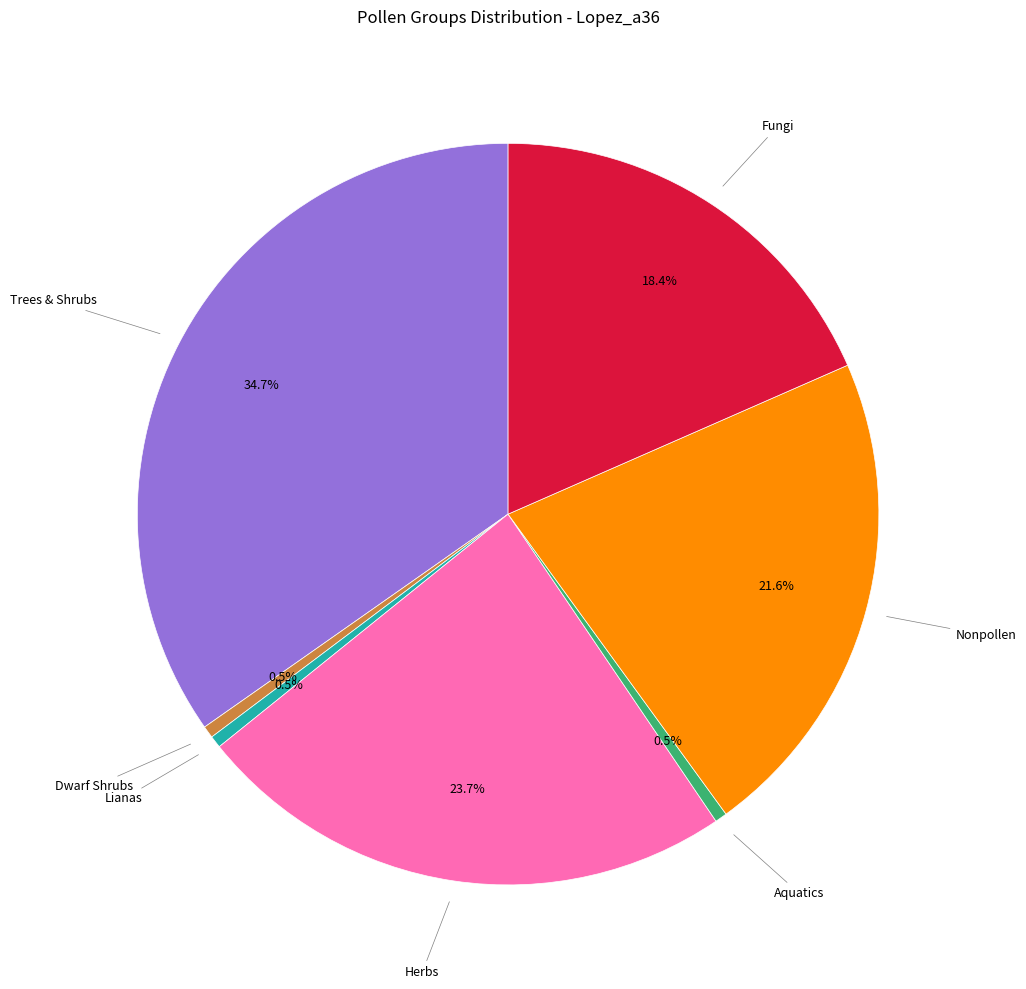

Does Aquatics represent more than half of the total?

No